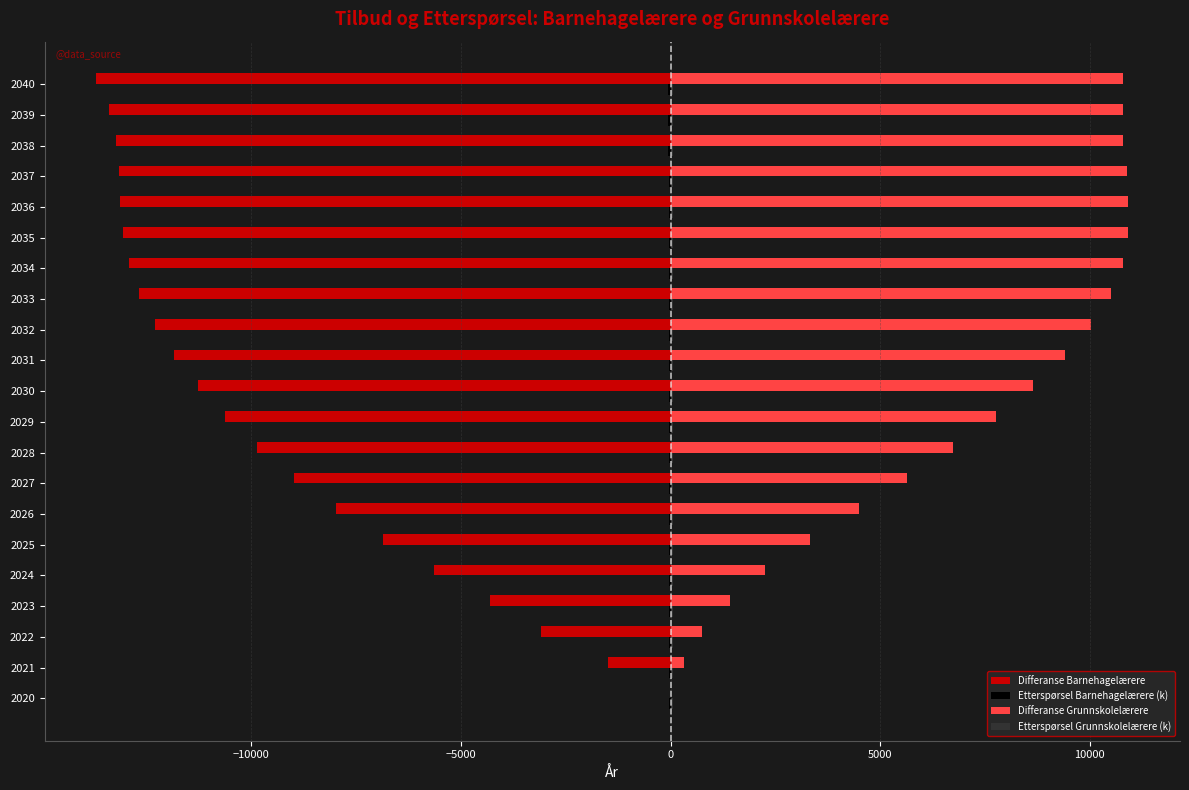

Which series has the largest total across all categories?

Differanse Grunnskolelærere